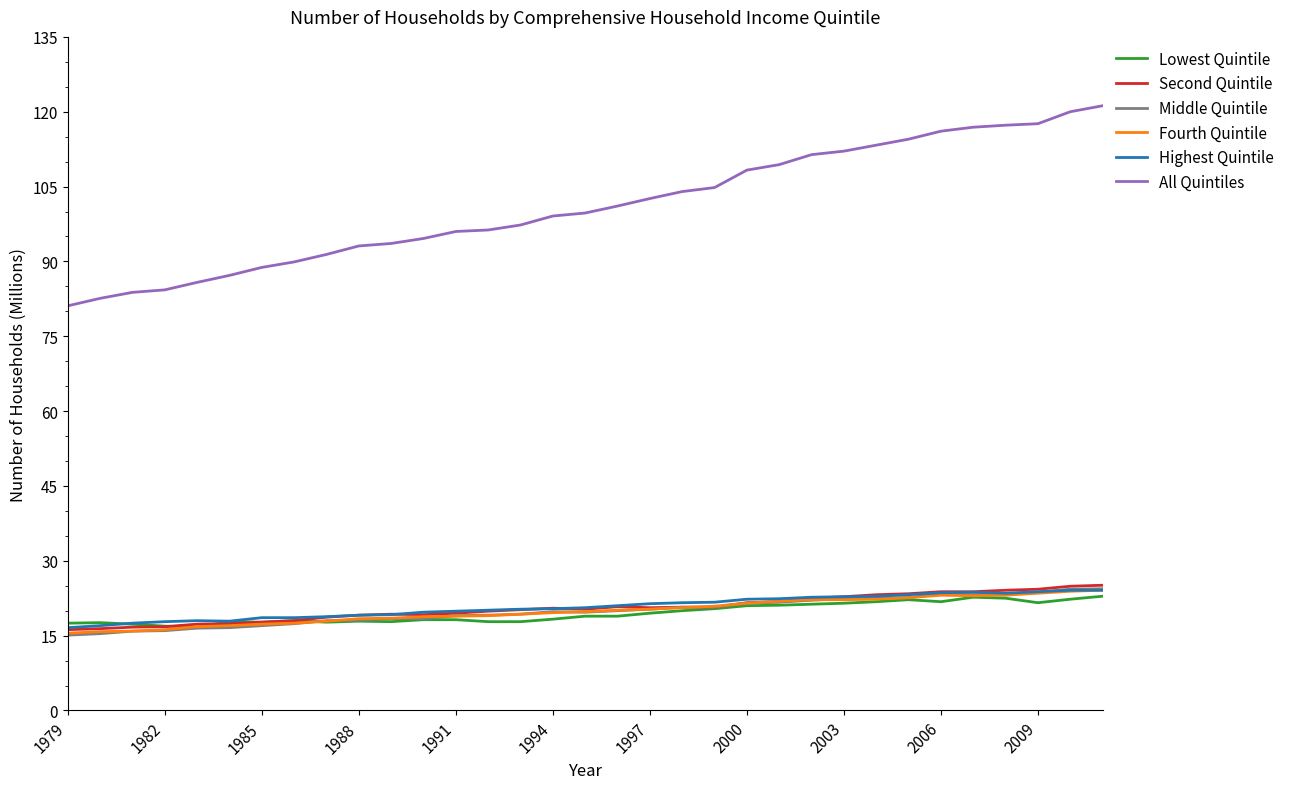

Which series has the largest total across all categories?

All Quintiles